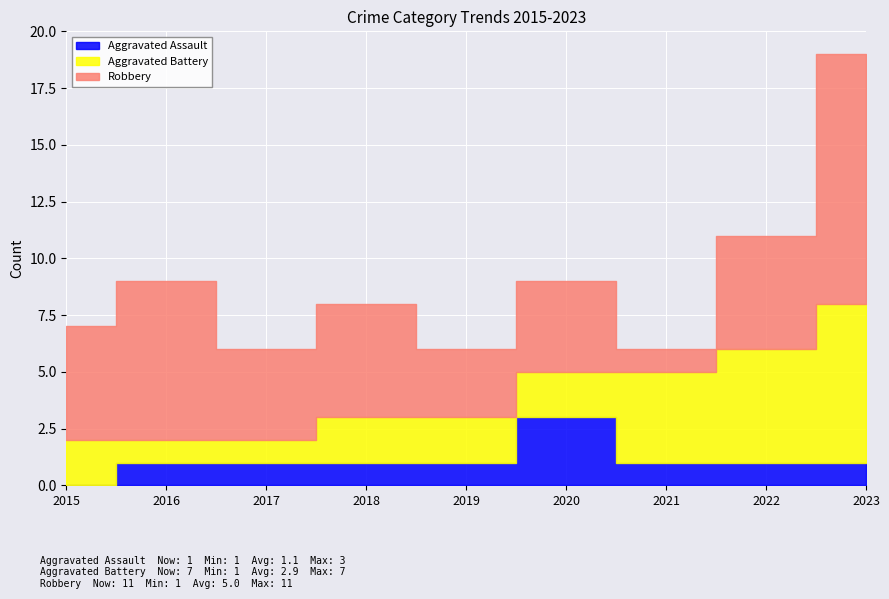

Rank the categories by Aggravated Battery value from highest to lowest.

2023, 2022, 2021, 2015, 2018, 2019, 2020, 2016, 2017